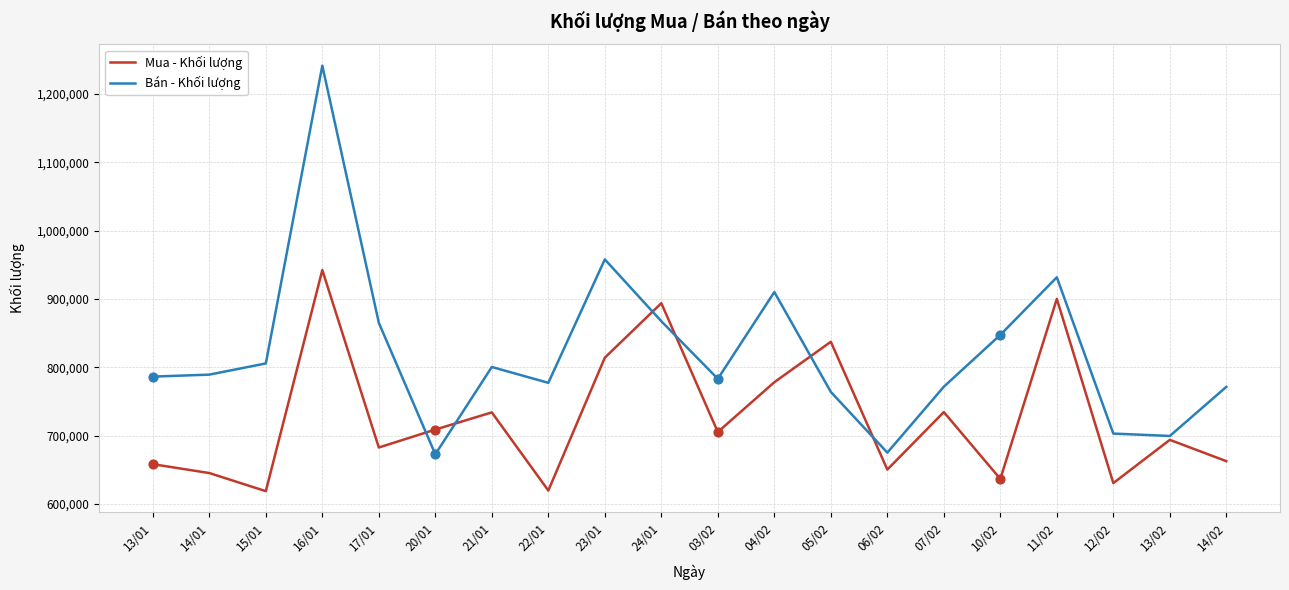

Which series has the widest spread of values?

Bán - Khối lượng